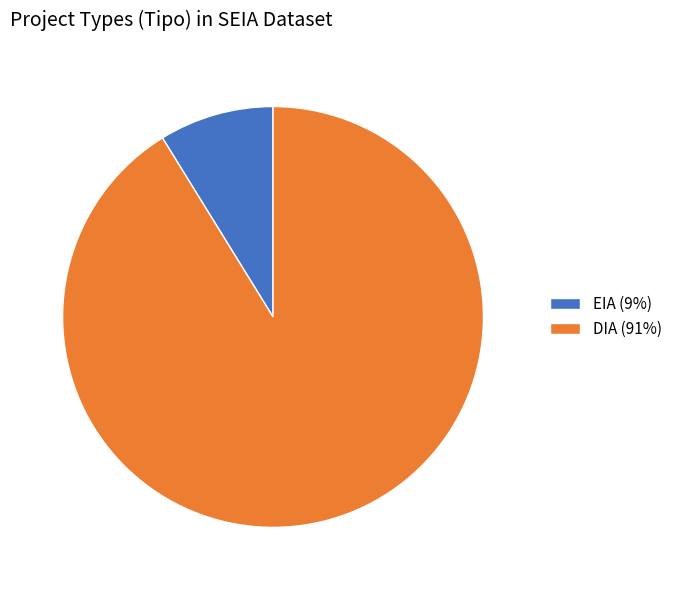

Do EIA (9%) and DIA (91%) together represent more than half of the pie?

Yes